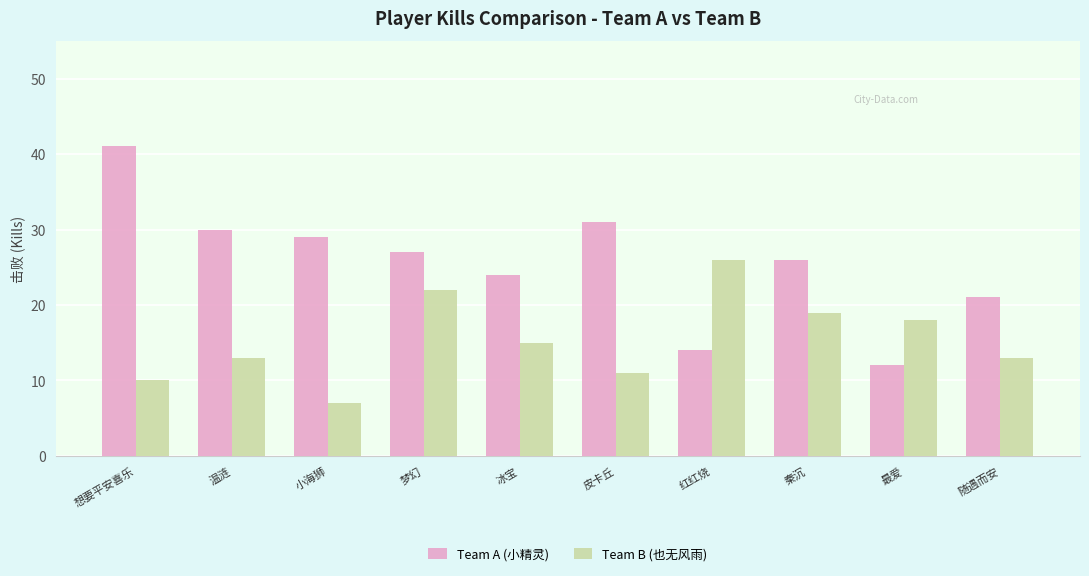

What is the sum of the Team B (也无风雨) values at 最爱 and 冰宝?

33